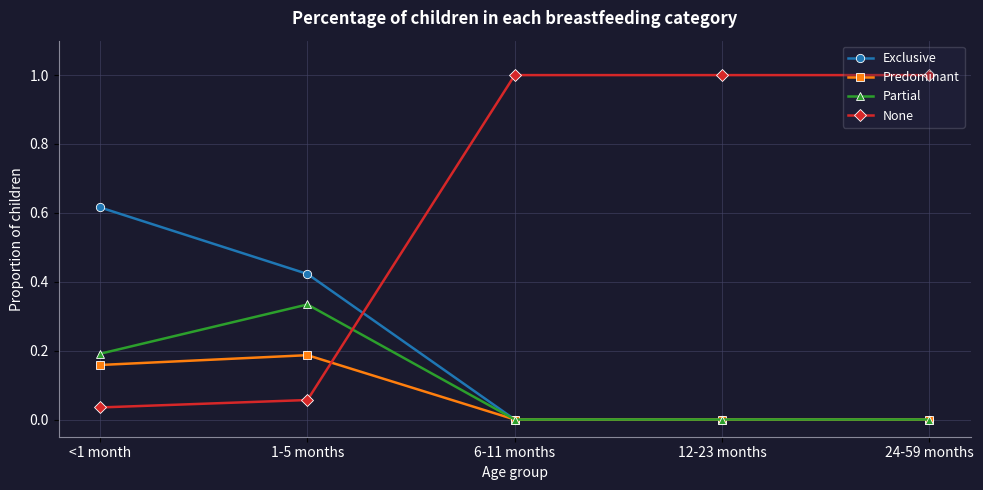

True or false: Exclusive has more than 1 interior local peaks.

False